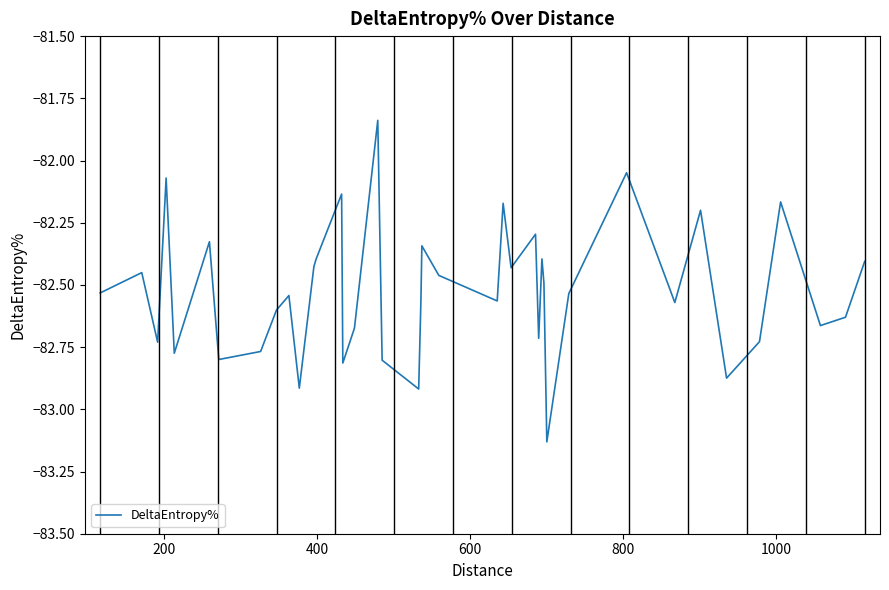

What is the difference between the second highest and second lowest values?

0.9